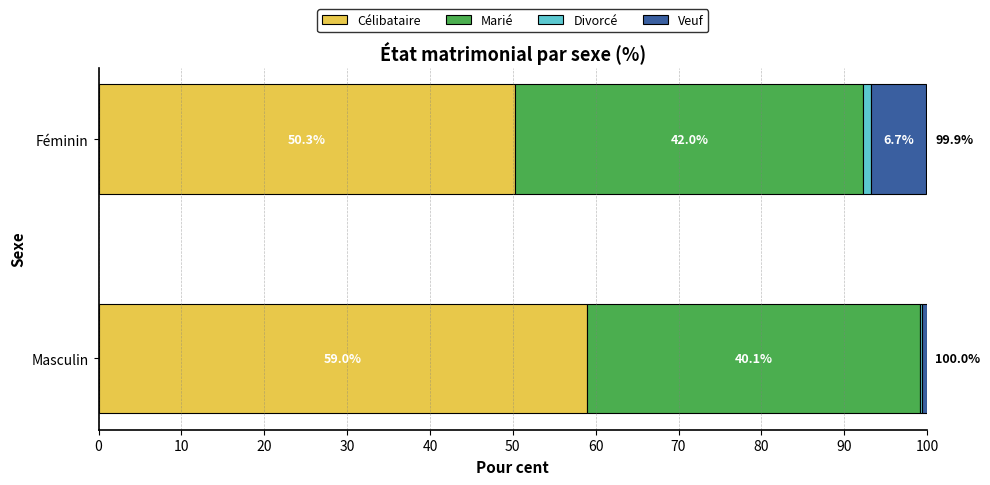

At which category is the sum across all series the highest?

Masculin